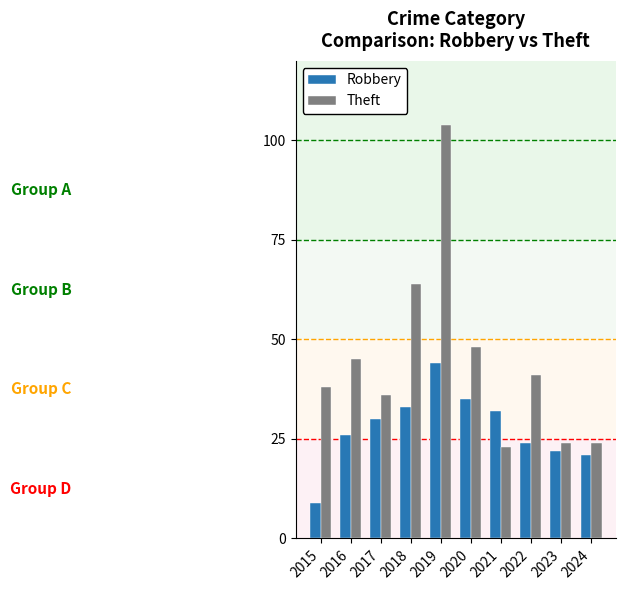

Reading left to right, what are all the values shown in this chart?

Robbery: 2015=9	2016=26	2017=30	2018=33	2019=44	2020=35	2021=32	2022=24	2023=22	2024=21
Theft: 2015=38	2016=45	2017=36	2018=64	2019=104	2020=48	2021=23	2022=41	2023=24	2024=24